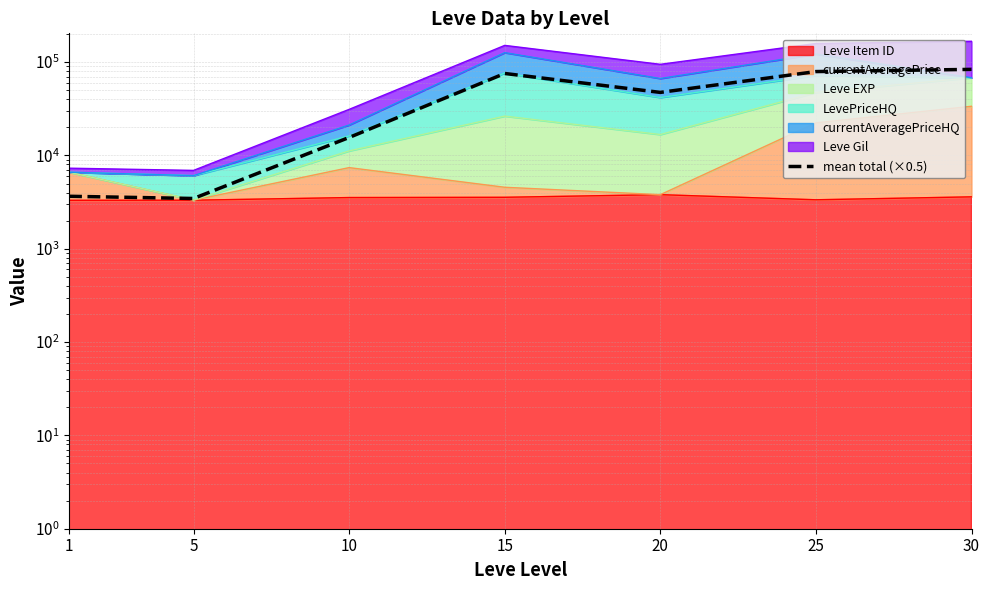

How many lines are shown in the chart?

1